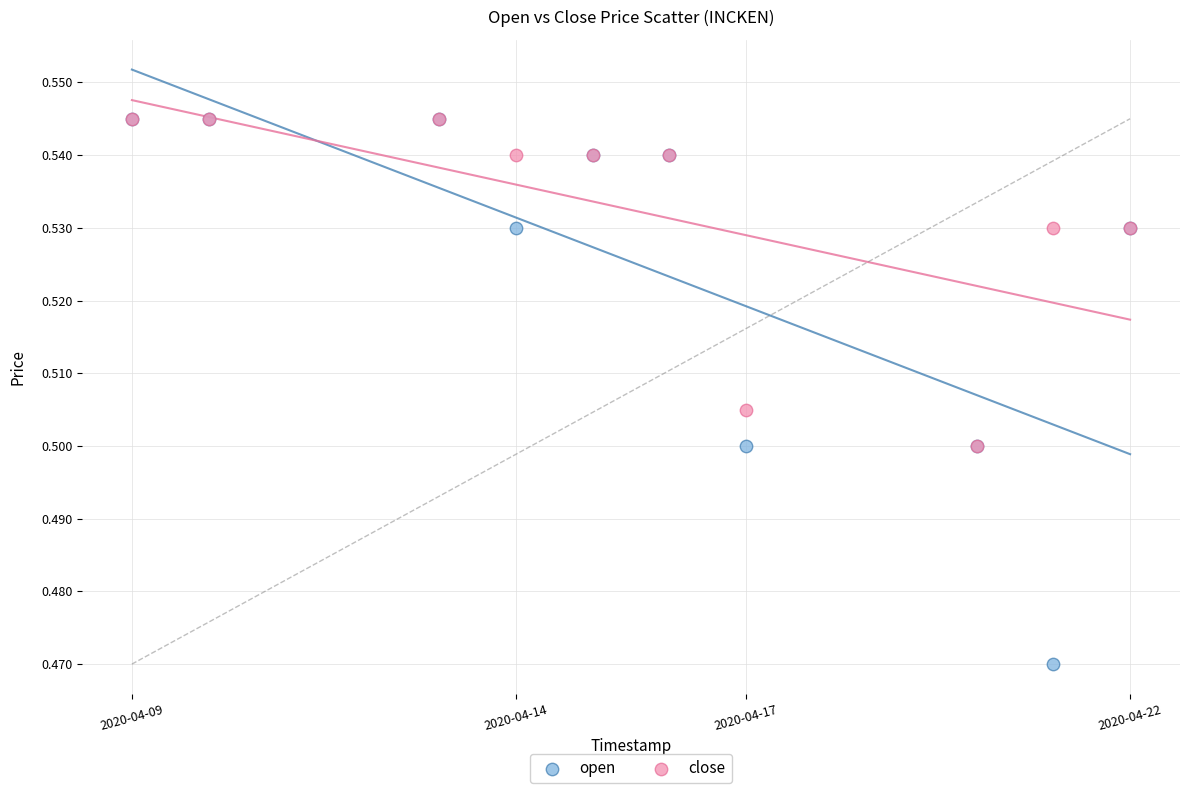

Which series reaches the minimum Y coordinate?

open